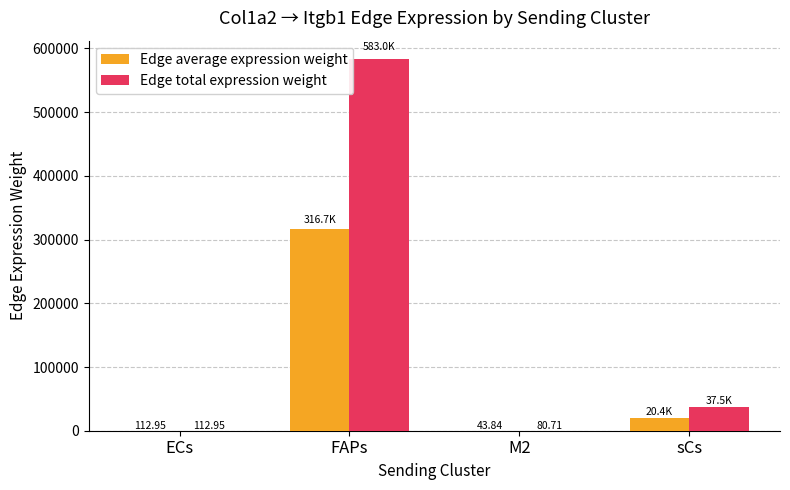

What is the average value of the Edge total expression weight series?

155180.5